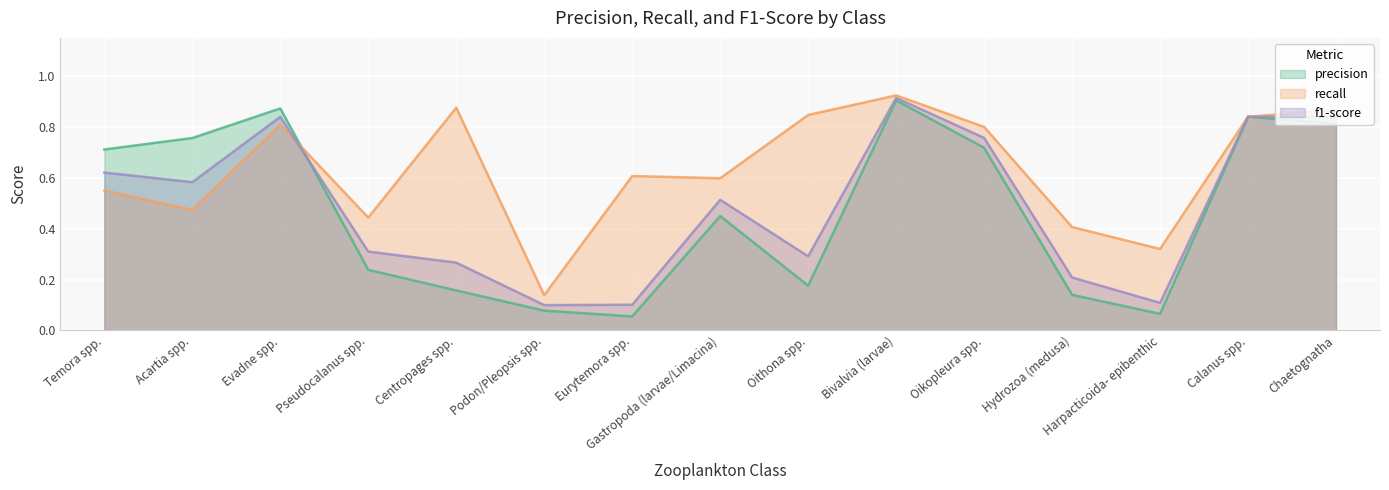

At which label is f1-score closest to 0?

Podon/Pleopsis spp.